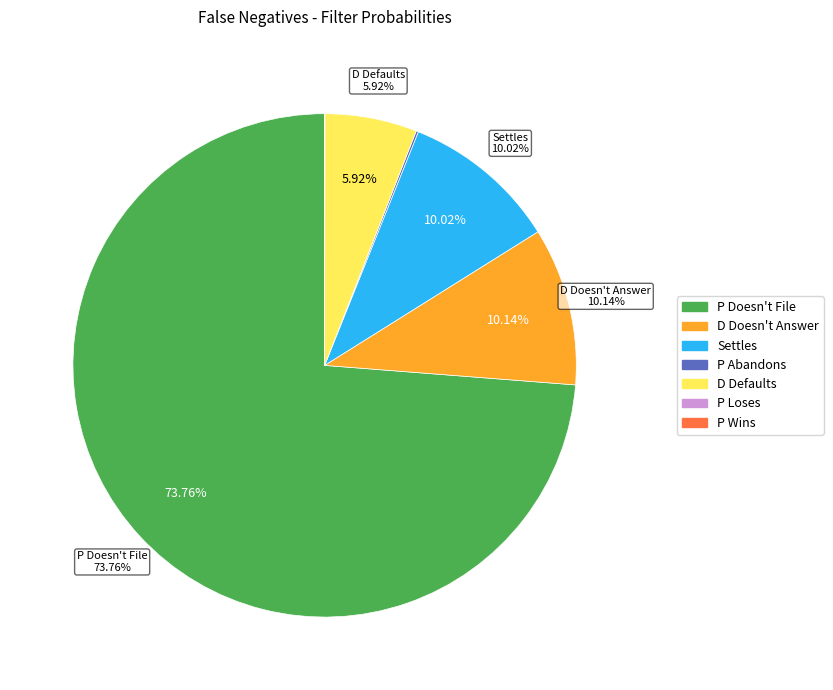

To the nearest percent, what portion does D Doesn't Answer represent?

10%